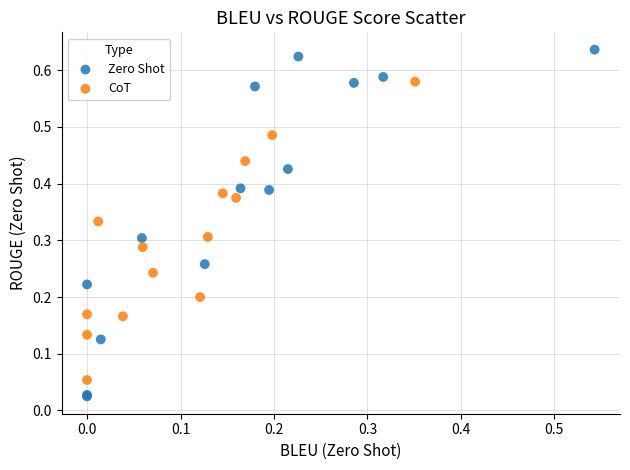

Which series reaches the minimum Y coordinate?

Zero Shot